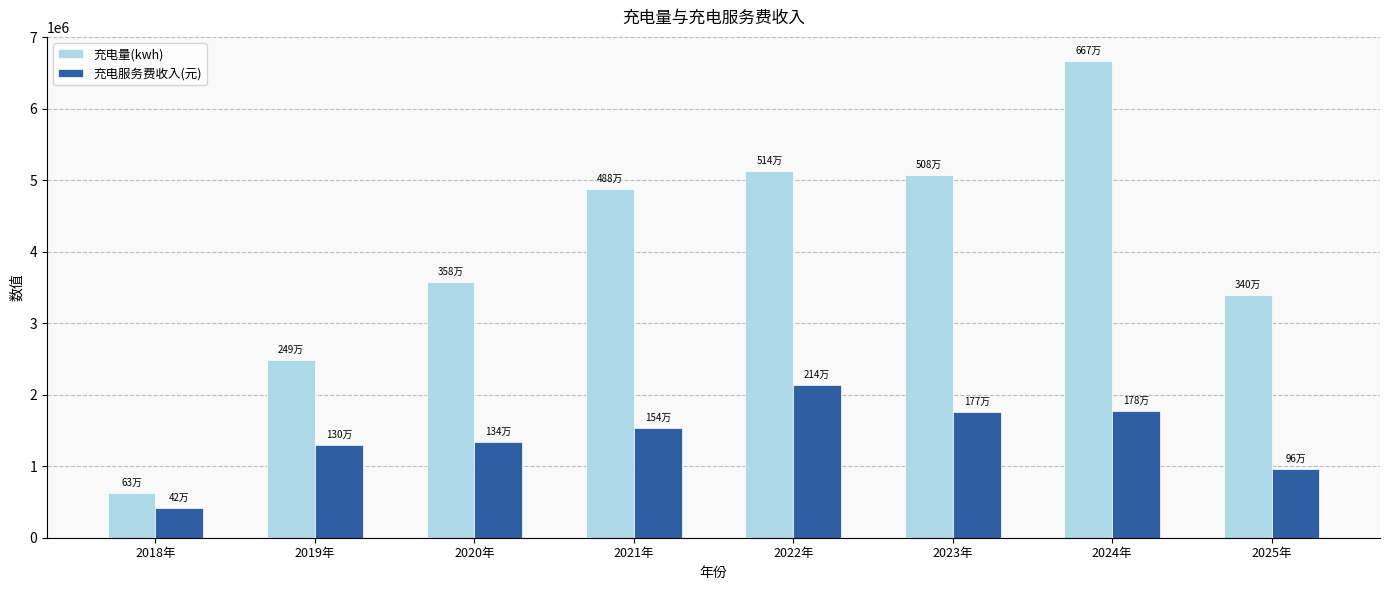

Which series changed the most between 2021年 and 2022年?

充电服务费收入(元)